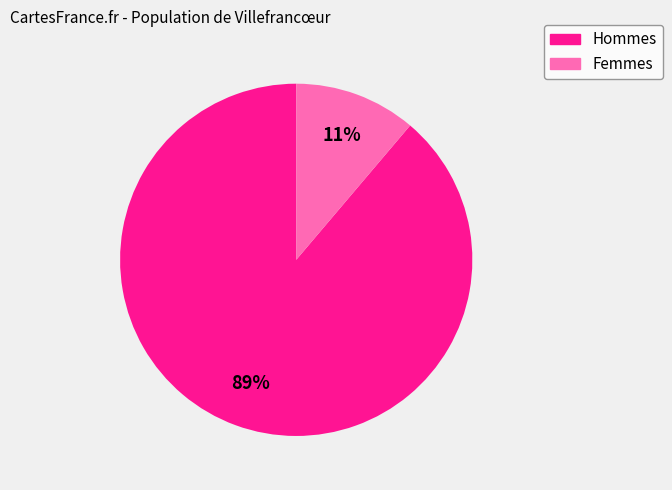

To the nearest percent, what is the difference between the largest and smallest slice percentages?

78%